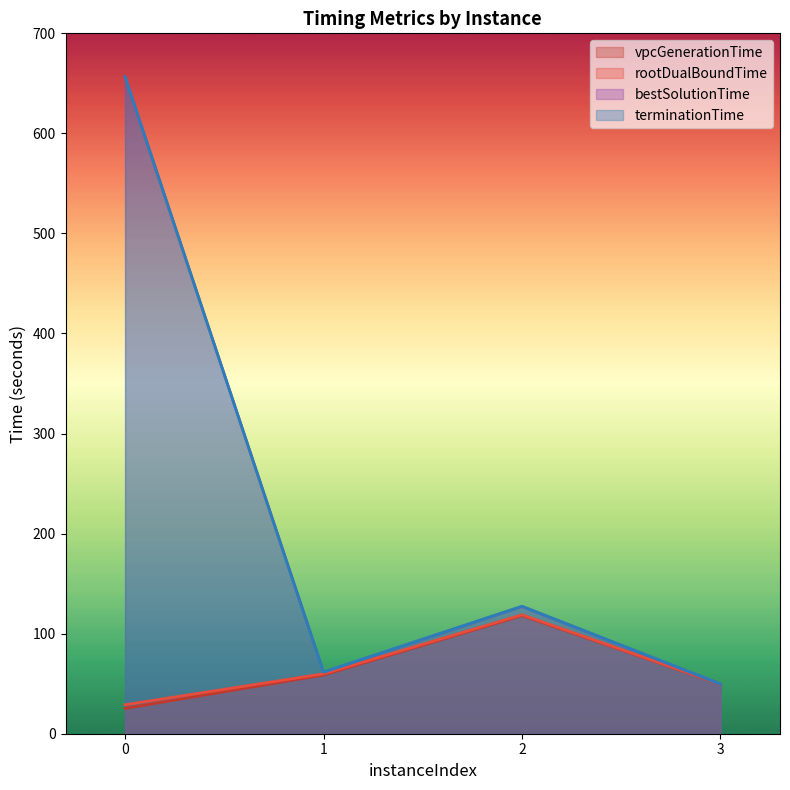

True or false: vpcGenerationTime and rootDualBoundTime intersect in this chart.

False